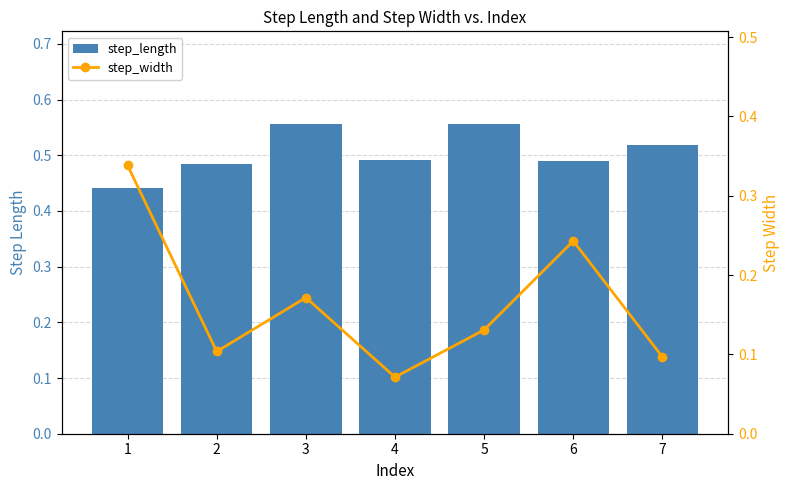

Reading left to right, what are all the values shown in this chart?

step_length: 1=0.4	2=0.5	3=0.6	4=0.5	5=0.6	6=0.5	7=0.5
step_width: 1=0.3	2=0.1	3=0.2	4=0.1	5=0.1	6=0.2	7=0.1